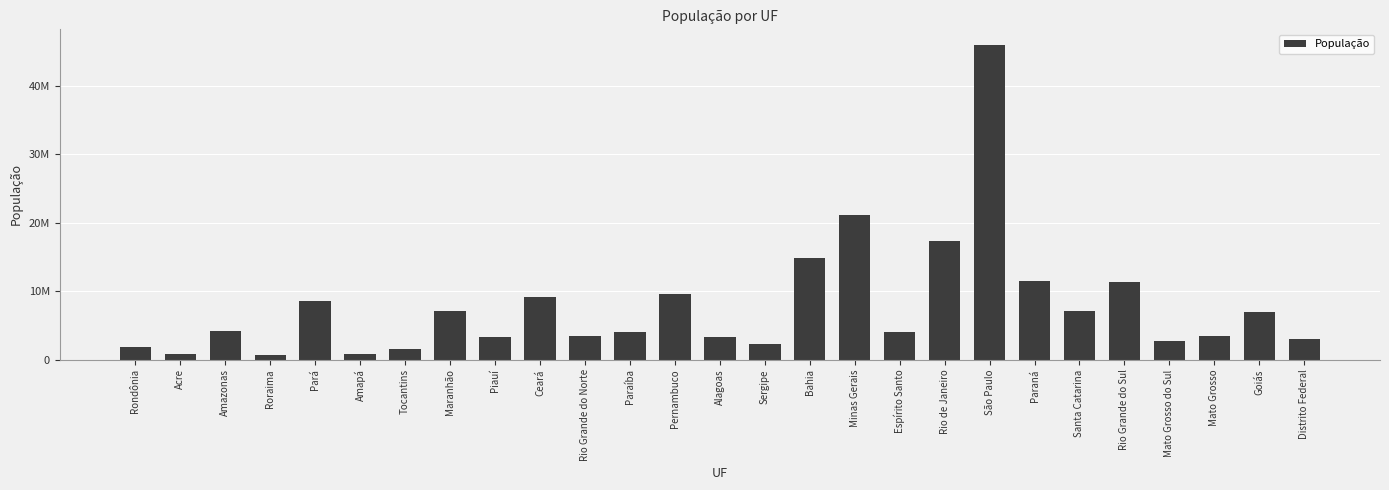

What is the sum of all values?

210147125